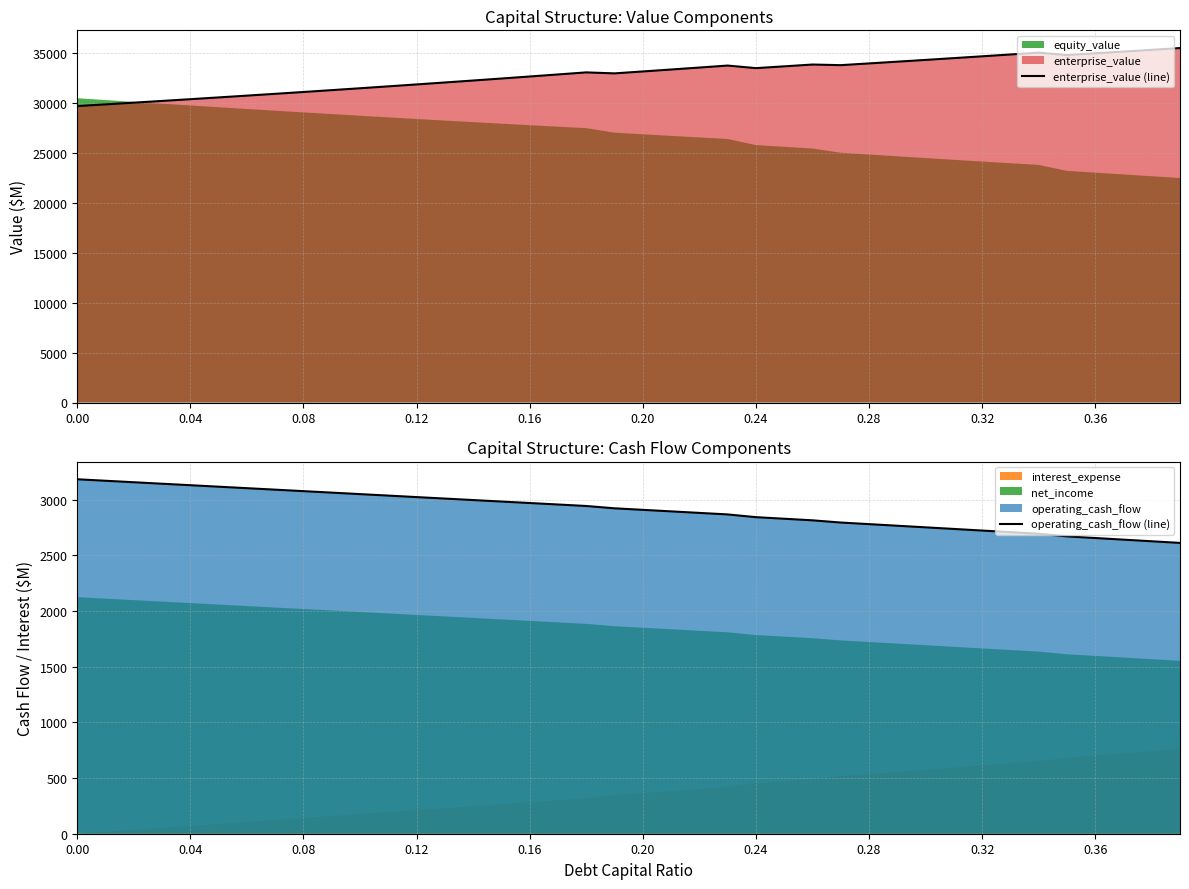

What is the highest value of the enterprise_value (line) series?

35459.6